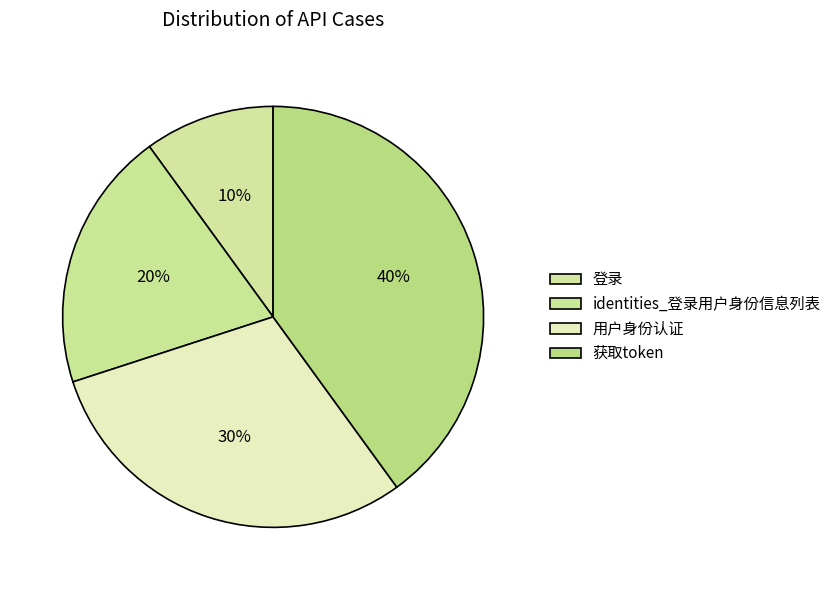

To the nearest percent, what is the combined percentage of 登录 and 获取token?

50%